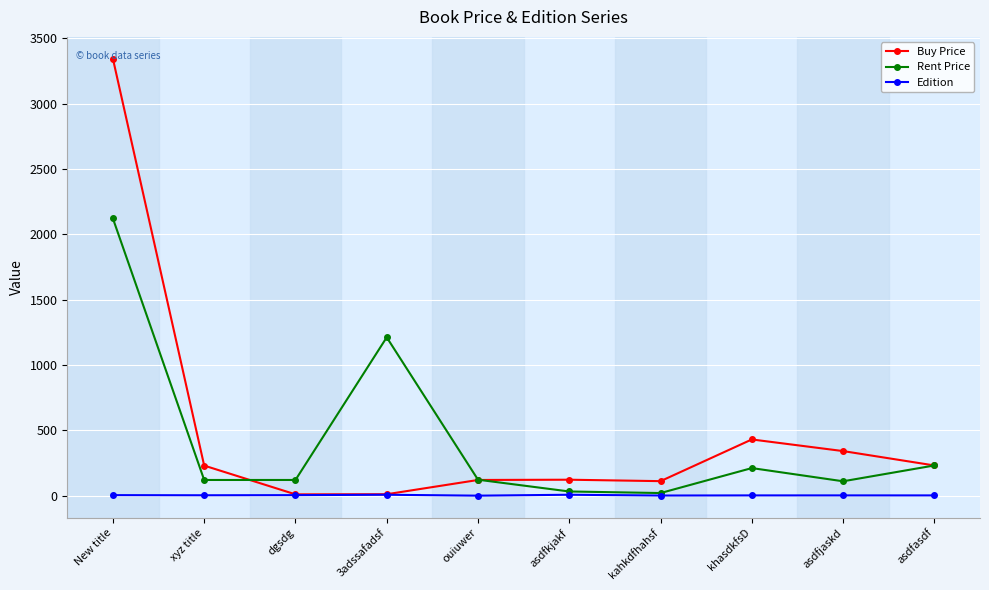

How many interior local peaks does the Rent Price series have?

2